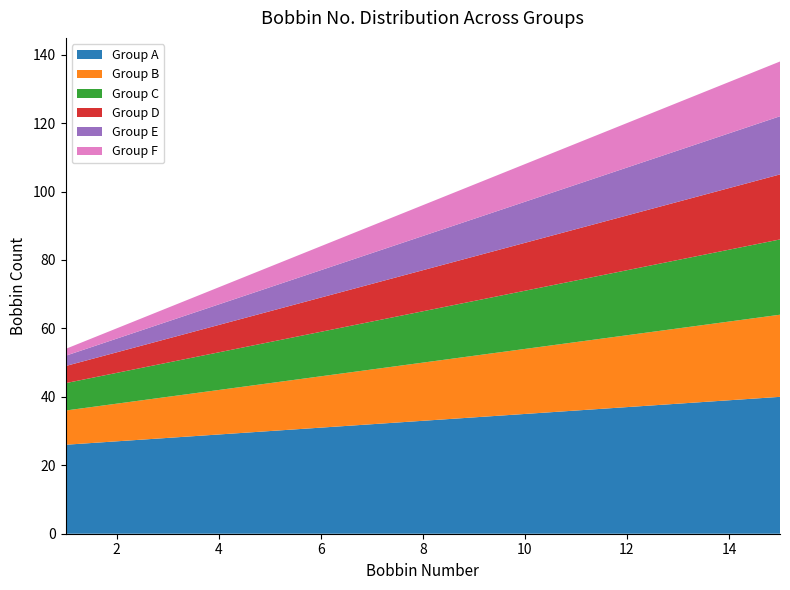

Reading right to left, what are all the values shown in this chart?

Group A: 15=40	14=39	13=38	12=37	11=36	10=35	9=34	8=33	7=32	6=31	5=30	4=29	3=28	2=27	1=26
Group B: 15=24	14=23	13=22	12=21	11=20	10=19	9=18	8=17	7=16	6=15	5=14	4=13	3=12	2=11	1=10
Group C: 15=22	14=21	13=20	12=19	11=18	10=17	9=16	8=15	7=14	6=13	5=12	4=11	3=10	2=9	1=8
Group D: 15=19	14=18	13=17	12=16	11=15	10=14	9=13	8=12	7=11	6=10	5=9	4=8	3=7	2=6	1=5
Group E: 15=17	14=16	13=15	12=14	11=13	10=12	9=11	8=10	7=9	6=8	5=7	4=6	3=5	2=4	1=3
Group F: 15=16	14=15	13=14	12=13	11=12	10=11	9=10	8=9	7=8	6=7	5=6	4=5	3=4	2=3	1=2